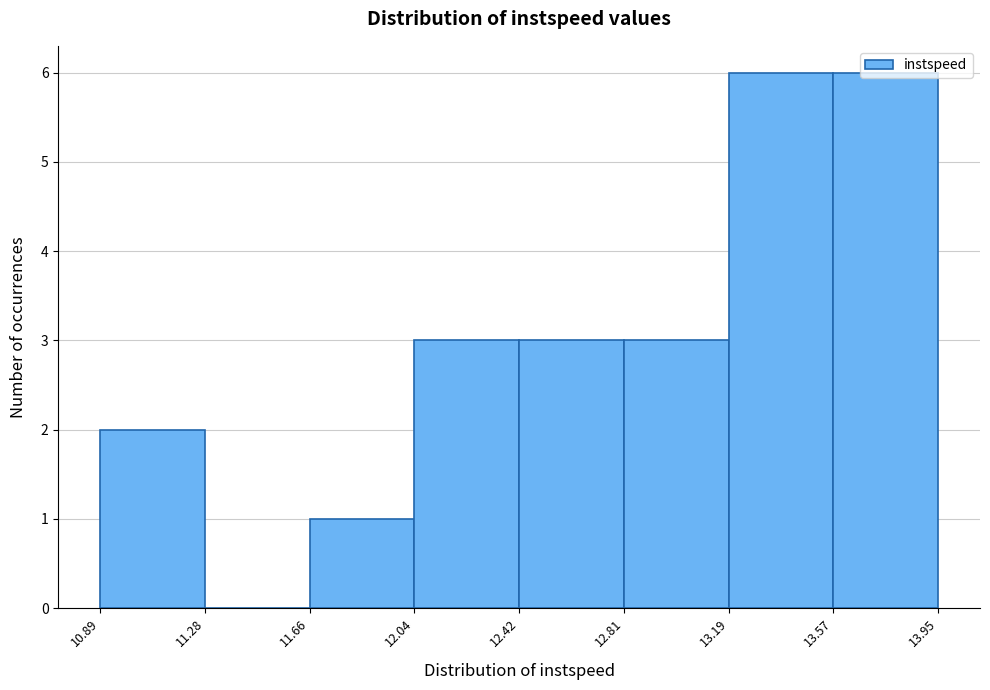

Reading left to right, transcribe this chart: for each bar, give the range it covers on the x-axis and its height. The values are not printed on the chart, so give them approximately, as read against the axis.

10.89 to 11.28: 2
11.28 to 11.66: 0
11.66 to 12.04: 1
12.04 to 12.42: 3
12.42 to 12.81: 3
12.81 to 13.19: 3
13.19 to 13.57: 6
13.57 to 13.95: 6